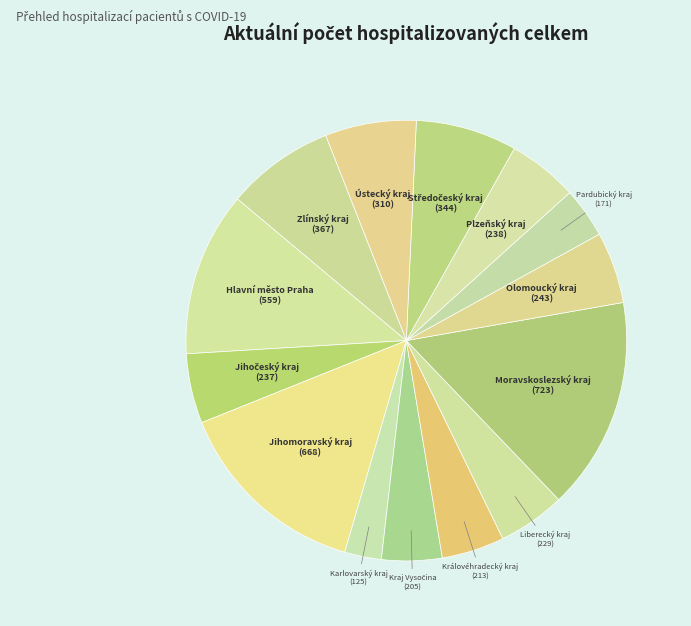

How many segments does this pie chart have?

14